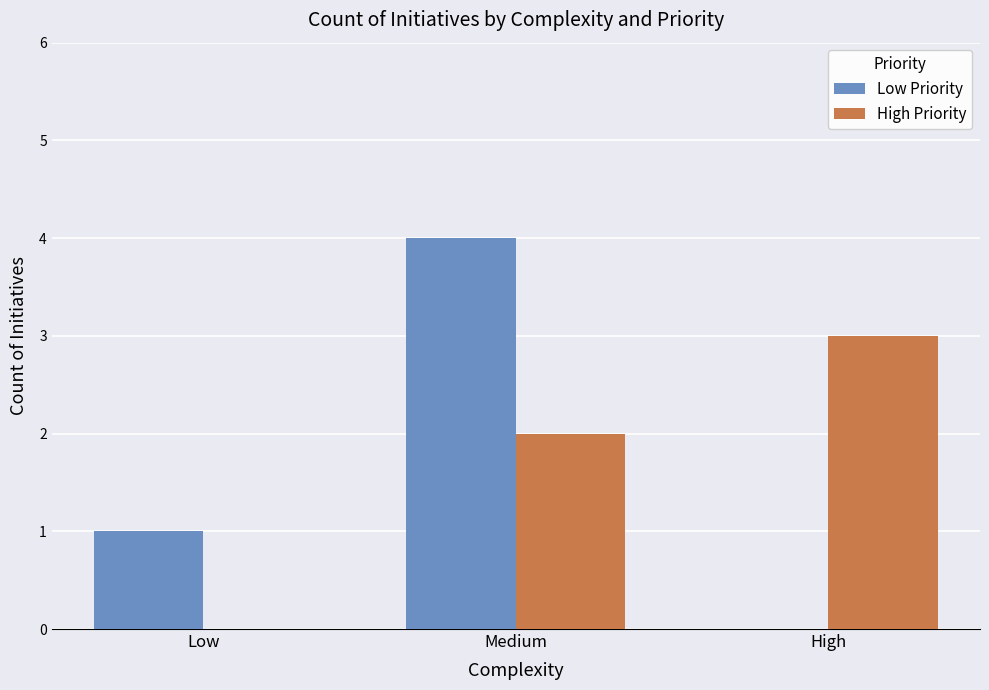

Which series changed the most between Low and Medium?

Low Priority